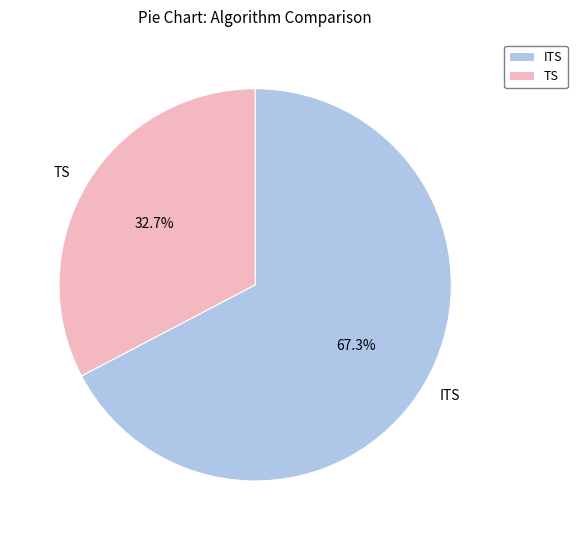

Which slice is the largest?

ITS